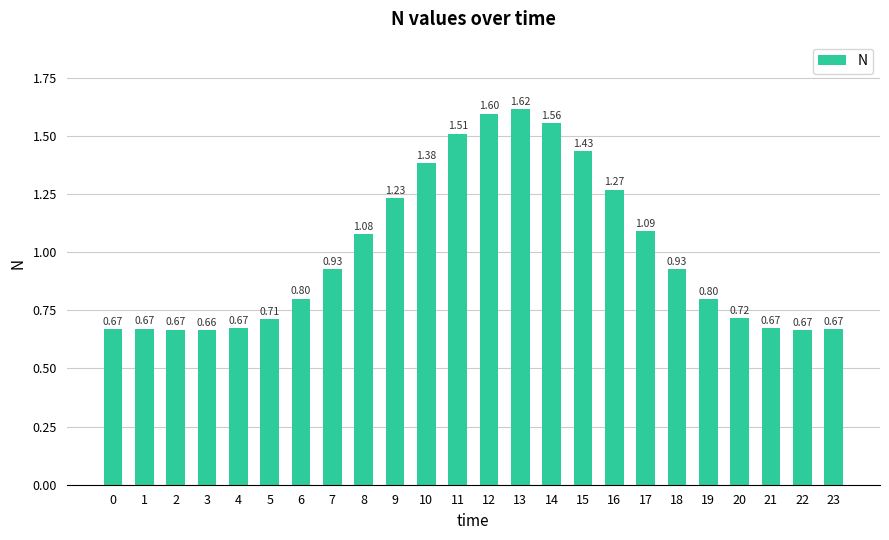

Which category has the lowest value across all series?

3